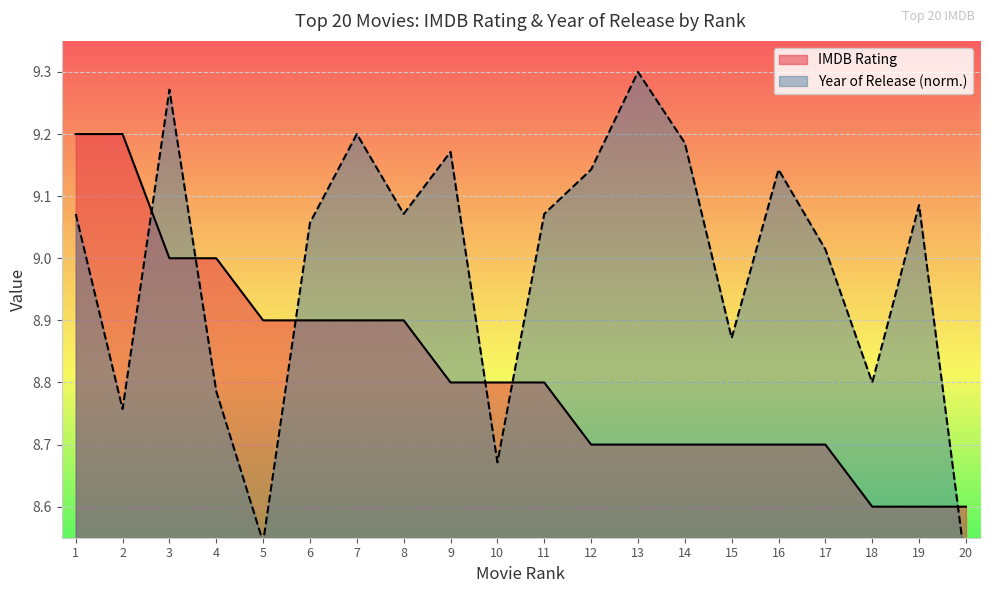

Which category has the lowest value in the Year of Release (normalized) series?

20